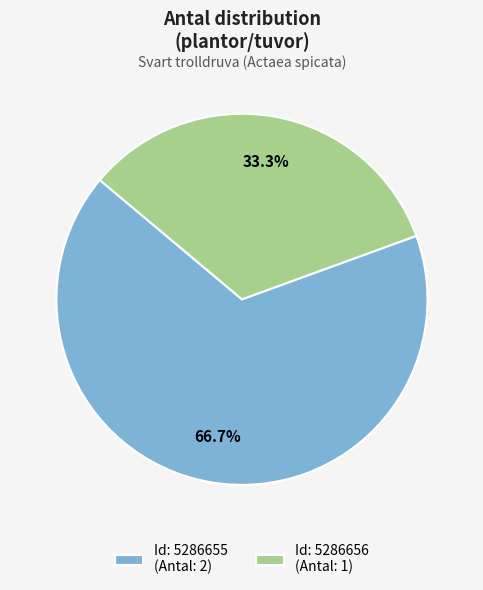

Approximately how many times larger is the value at Id: 5286655 (Antal: 2) compared to Id: 5286656 (Antal: 1)?

2.0